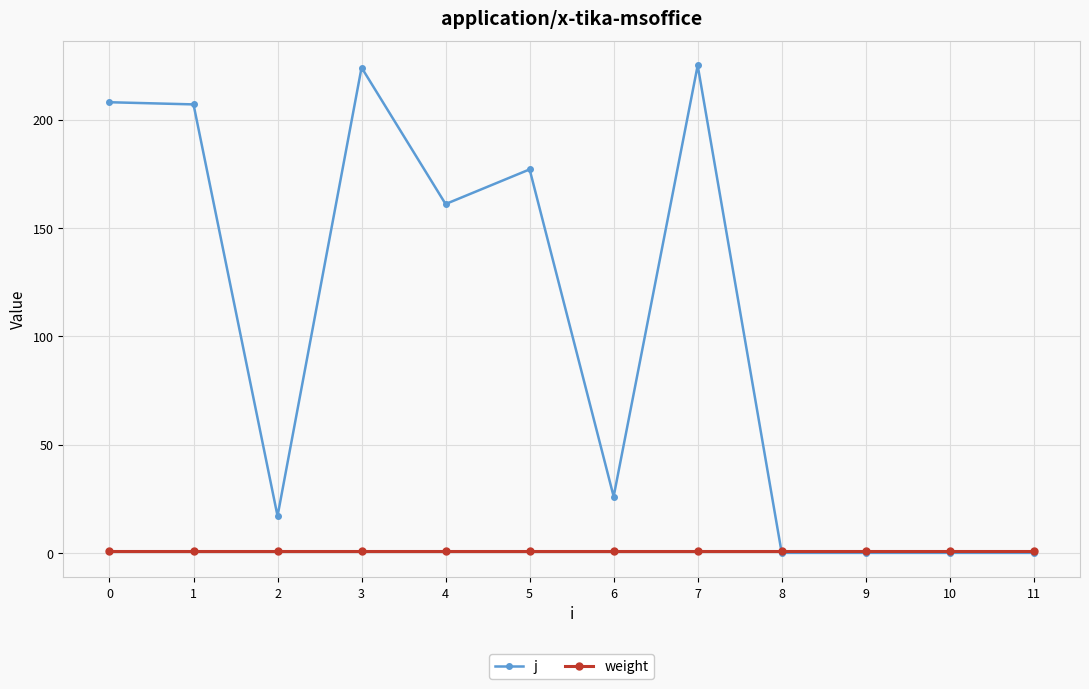

Rank the series by their average value, from highest to lowest.

j, weight